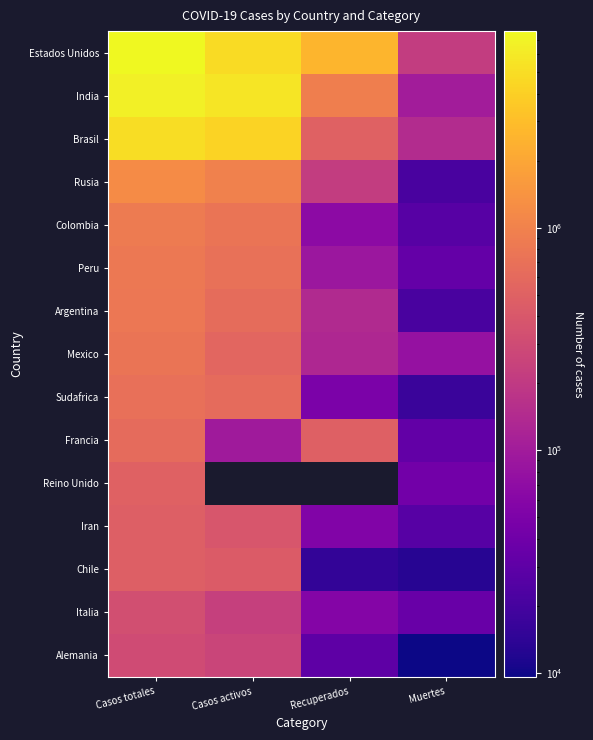

How many categories are shown in the chart?

4